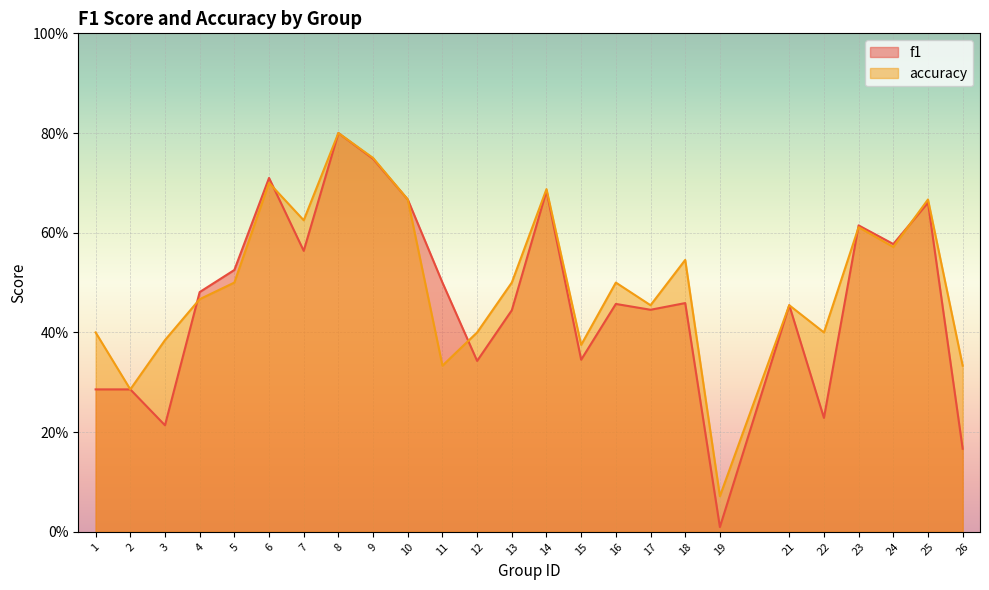

How many lines are shown in the chart?

2